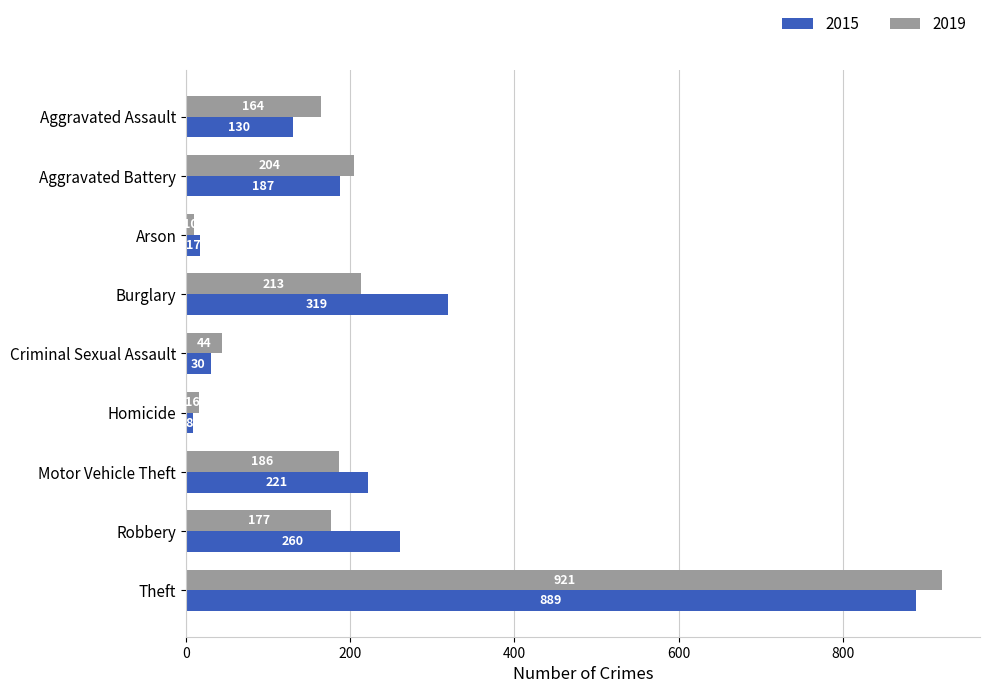

What is the sum of all 2015 values?

2061